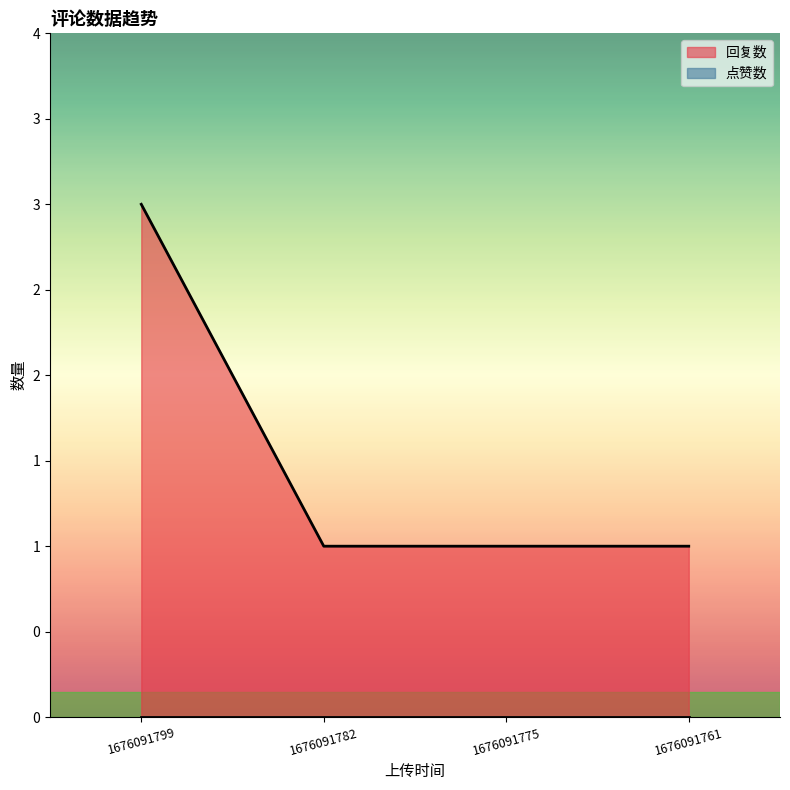

What is the change in value from 1676091799 to 1676091775?

-2